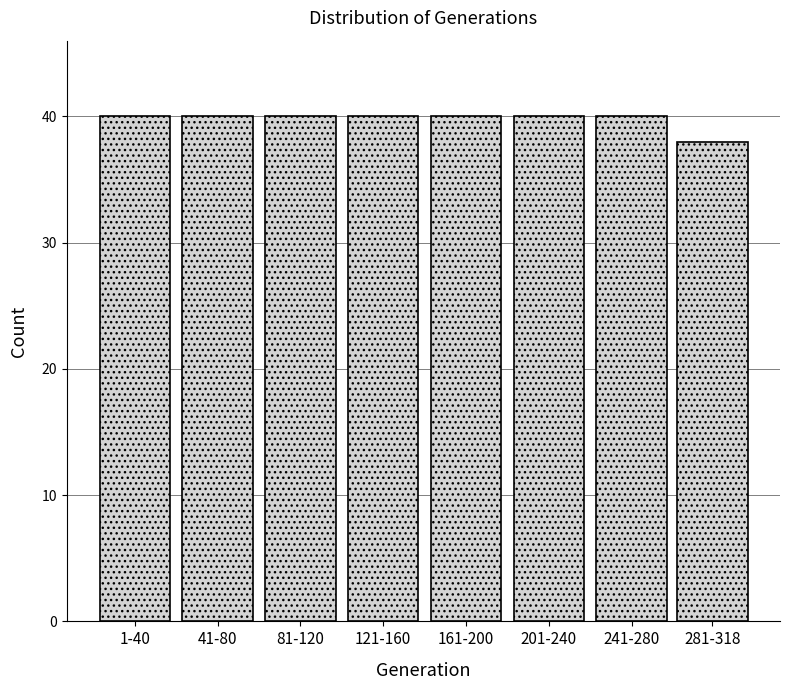

Reading left to right, extract all data points from this chart.

1-40=40	41-80=40	81-120=40	121-160=40	161-200=40	201-240=40	241-280=40	281-318=38